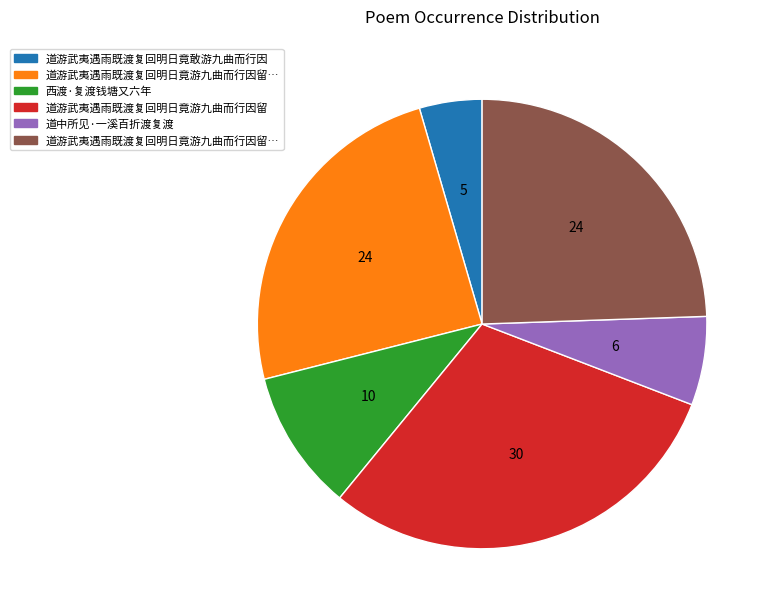

Is there a majority slice in this chart?

No